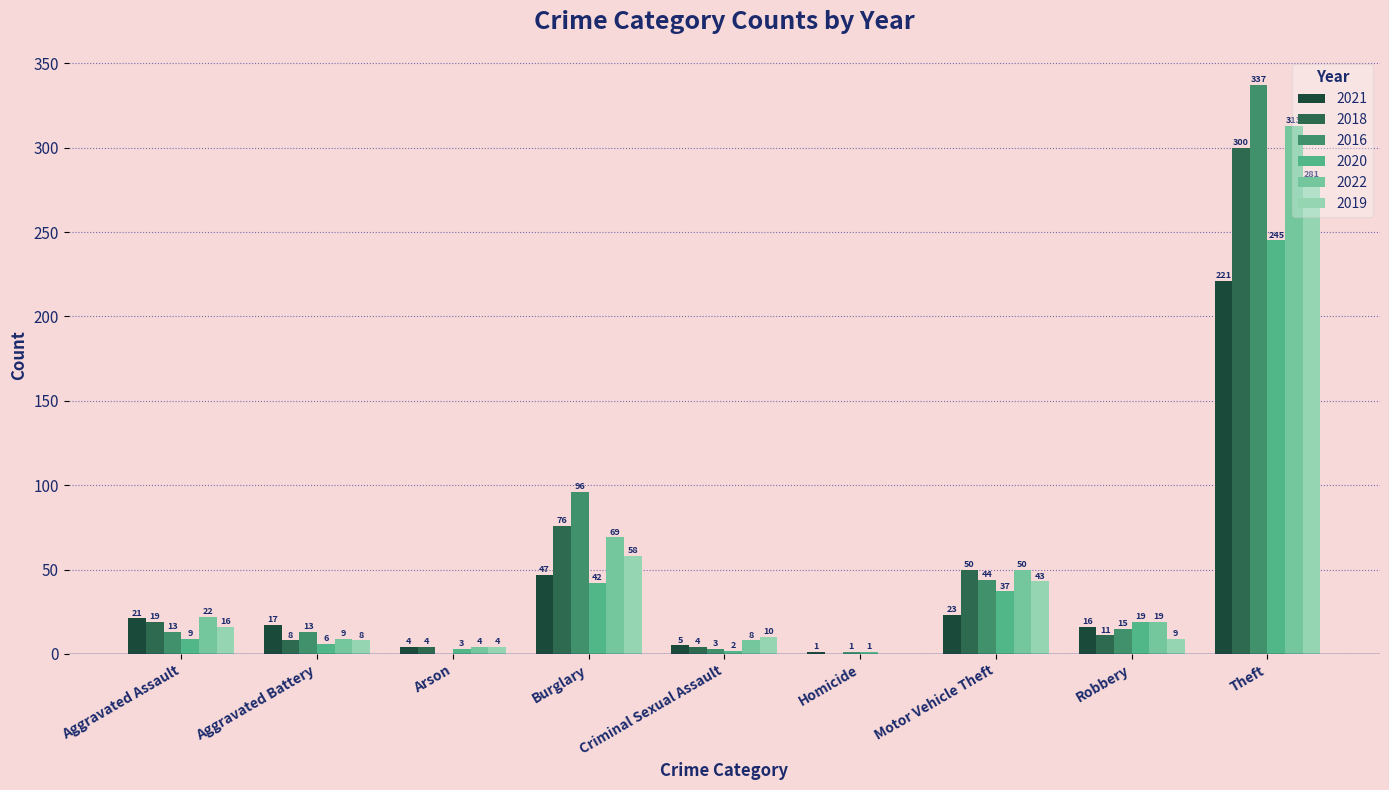

At which category is the sum across all series the highest?

Theft